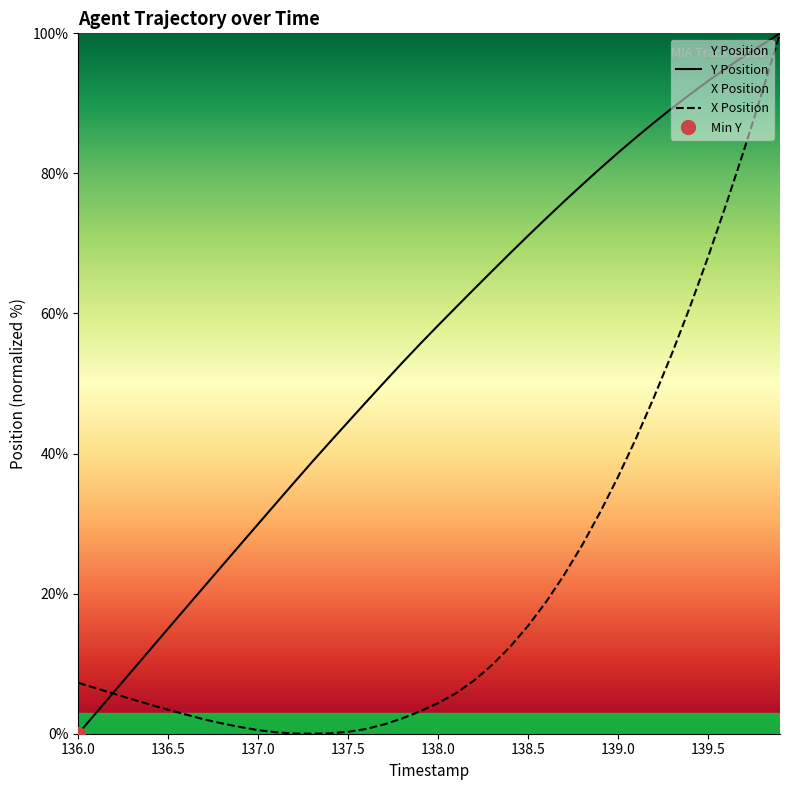

At how many categories does at least one series exceed 22?

32